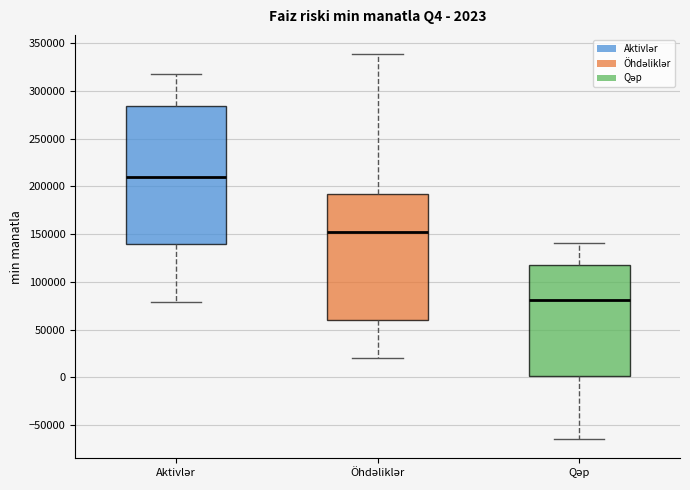

Which box's median line is the lowest?

Qəp